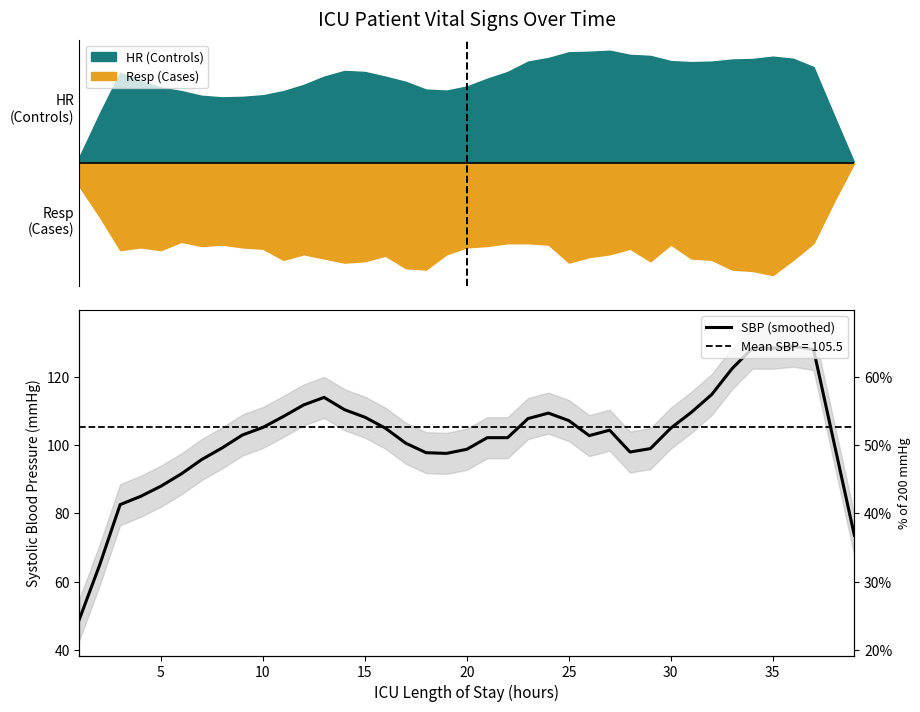

How many points are higher than both their immediate neighbors (excluding endpoints)?

5